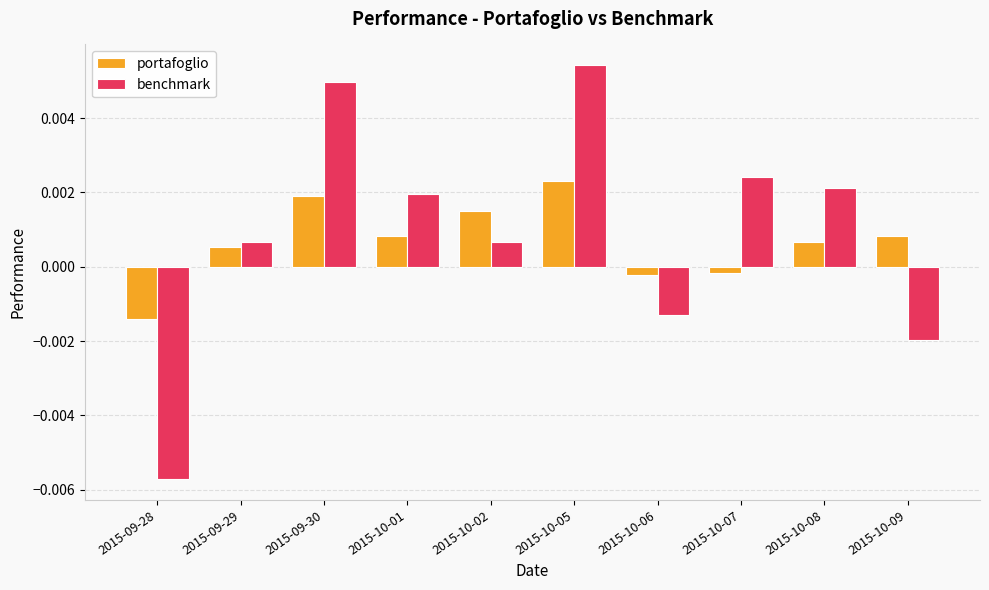

What position from the right is 2015-10-08?

2